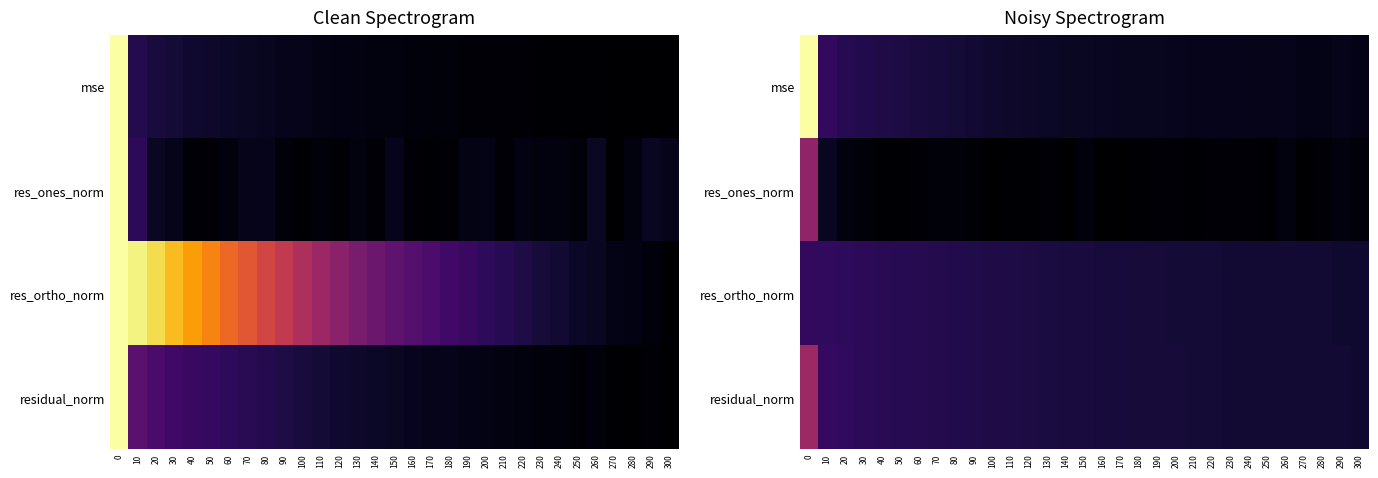

Rank the series by their maximum value, from lowest to highest.

res_ortho_norm, res_ones_norm, residual_norm, mse